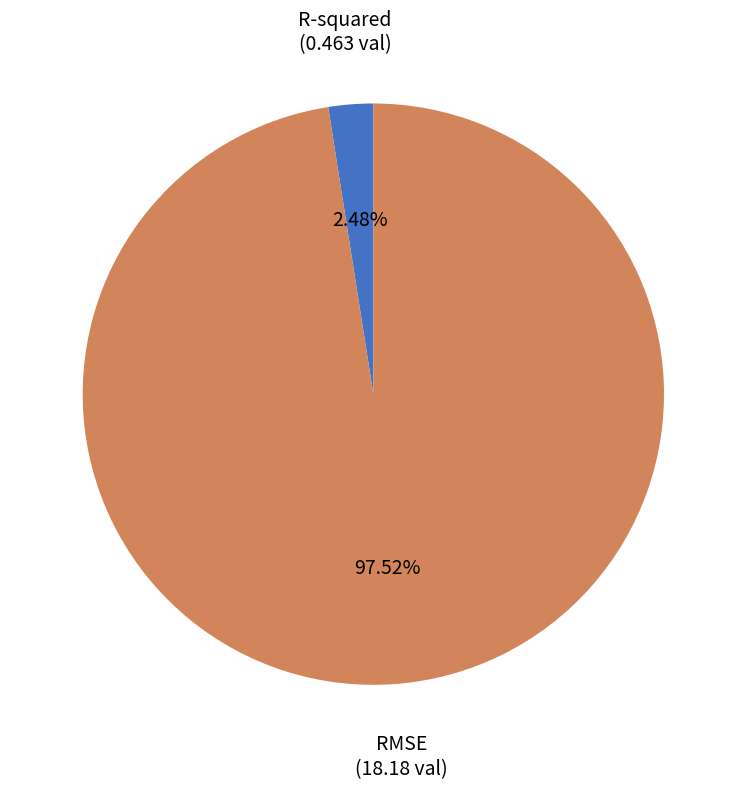

How many slices are in this pie chart?

2